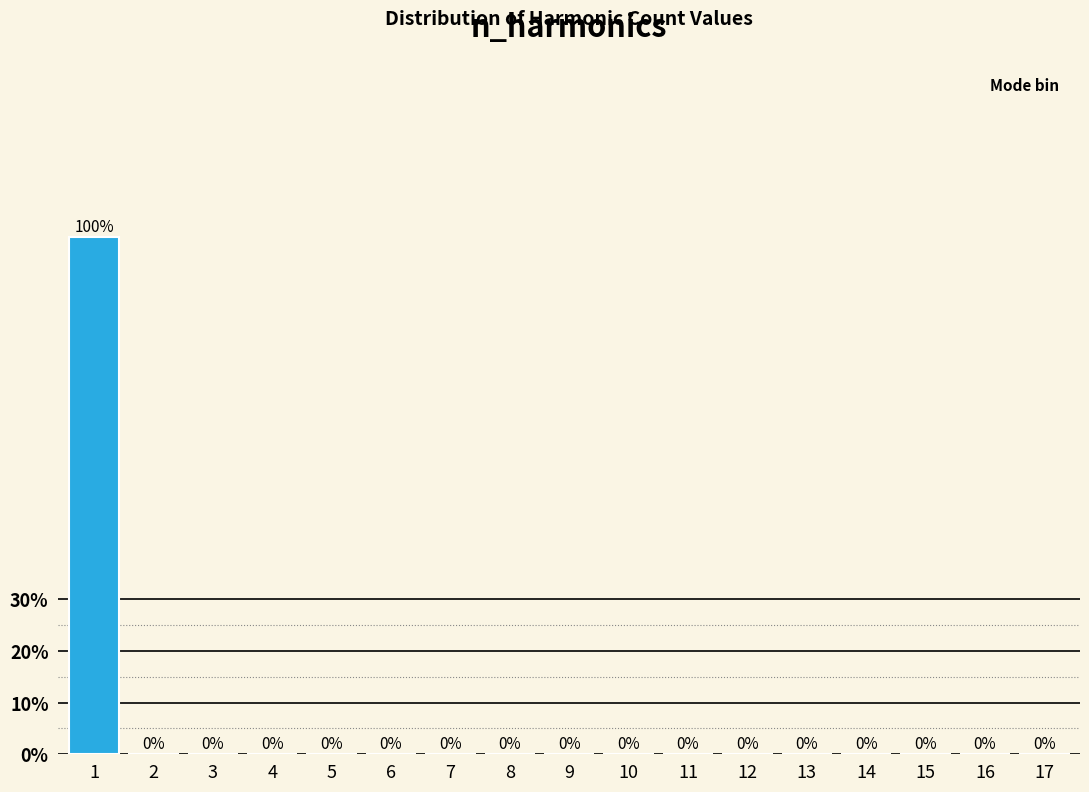

Reading left to right, list all the values displayed in this chart.

1=100	2=0	3=0	4=0	5=0	6=0	7=0	8=0	9=0	10=0	11=0	12=0	13=0	14=0	15=0	16=0	17=0